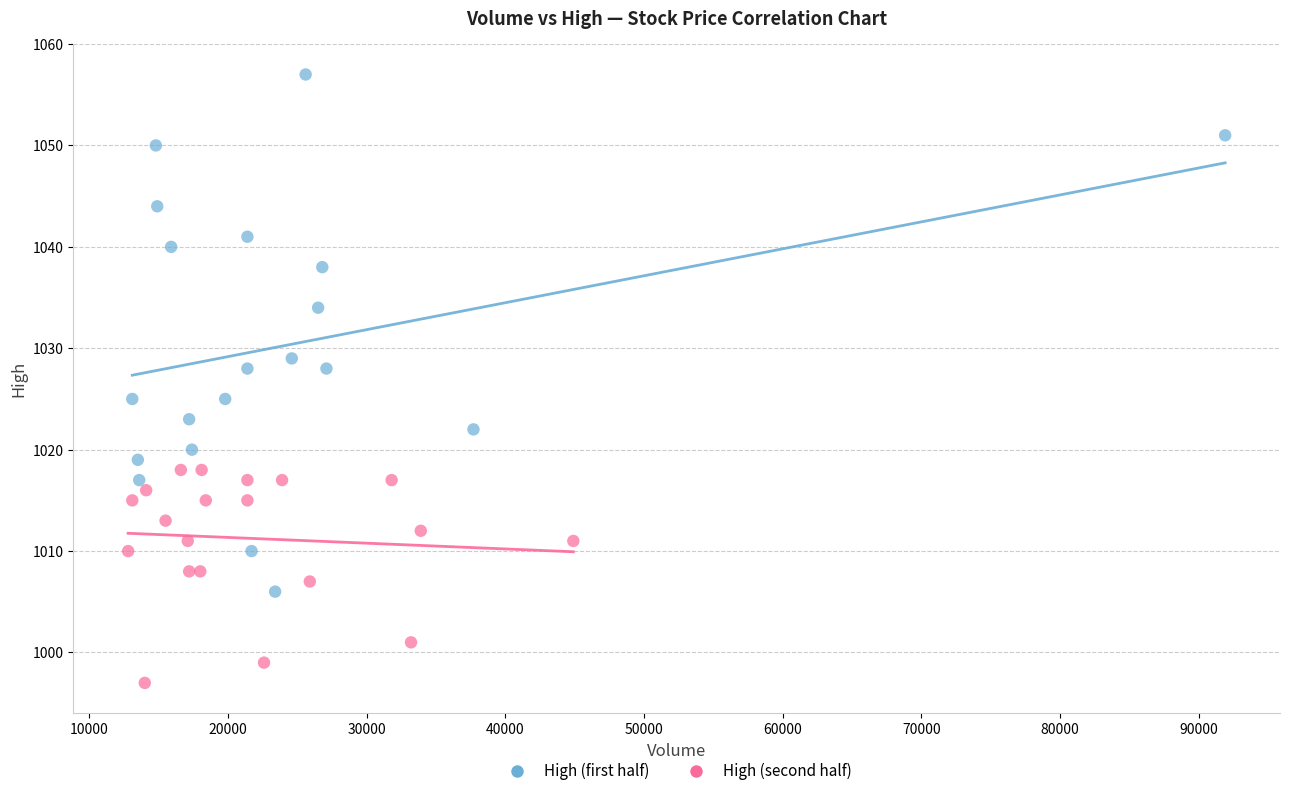

Which series contains the lowest Y value?

High (second half)